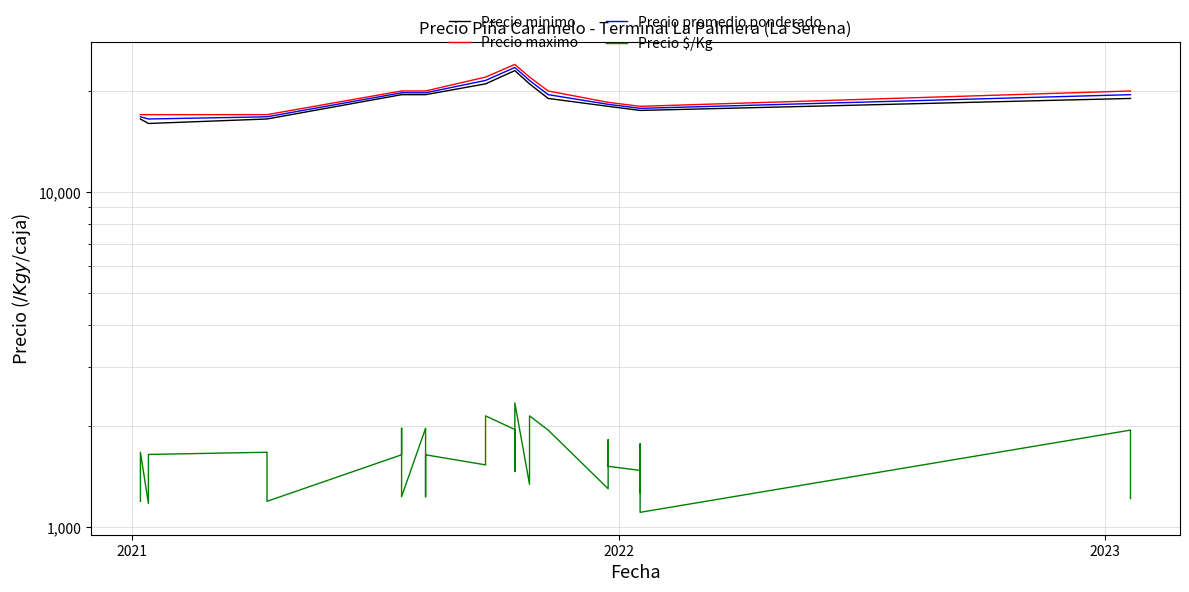

What is the maximum value for Precio promedio ponderado?

23500